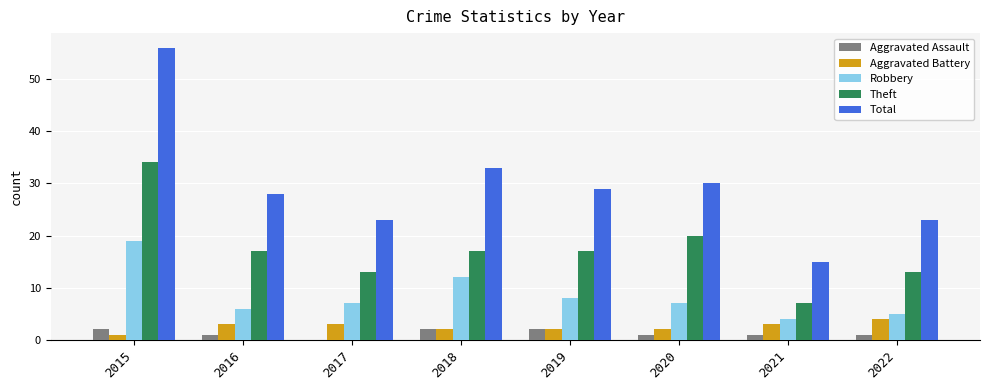

Reading left to right, extract all data points from this chart.

Aggravated Assault: 2	1	0	2	2	1	1	1
Aggravated Battery: 1	3	3	2	2	2	3	4
Robbery: 19	6	7	12	8	7	4	5
Theft: 34	17	13	17	17	20	7	13
Total: 56	28	23	33	29	30	15	23